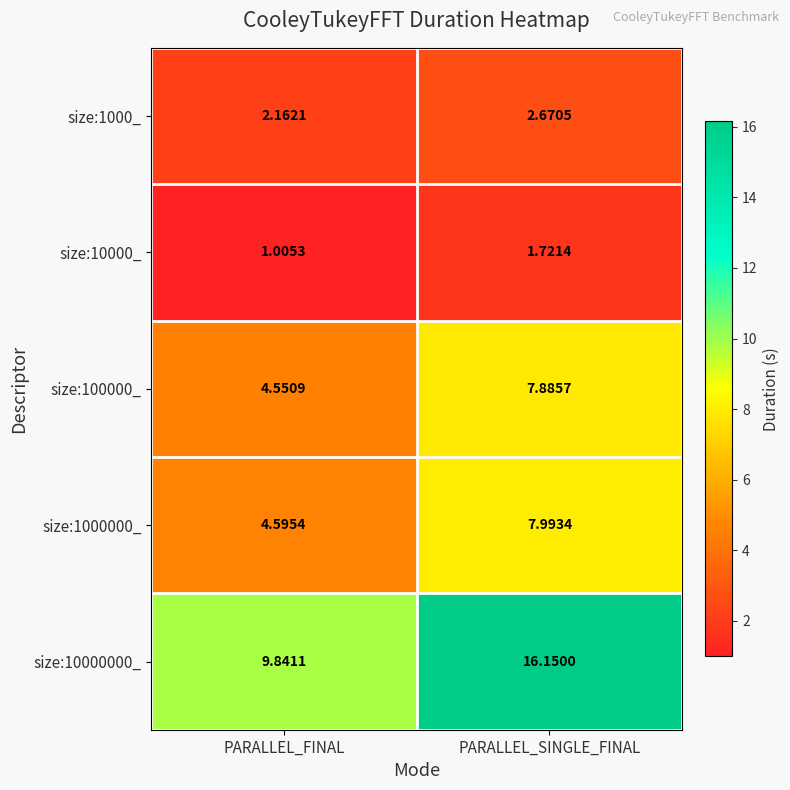

What is the spread (max minus min) of values at PARALLEL_SINGLE_FINAL?

14.4